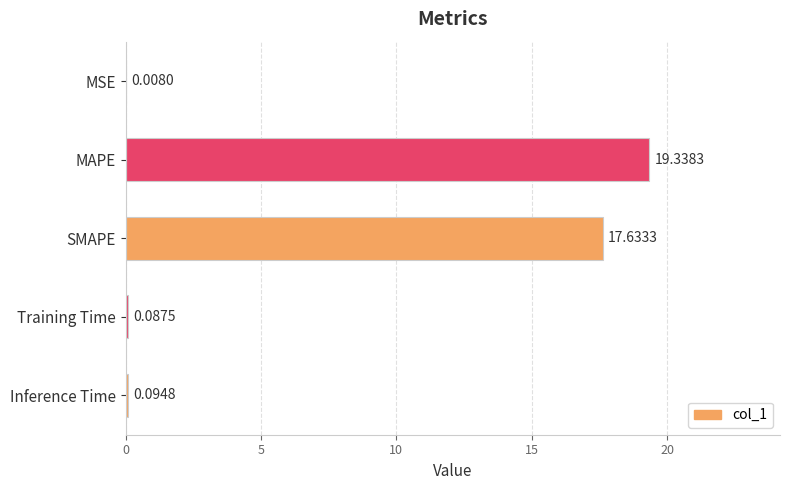

Does the chart contain stacked bars?

No